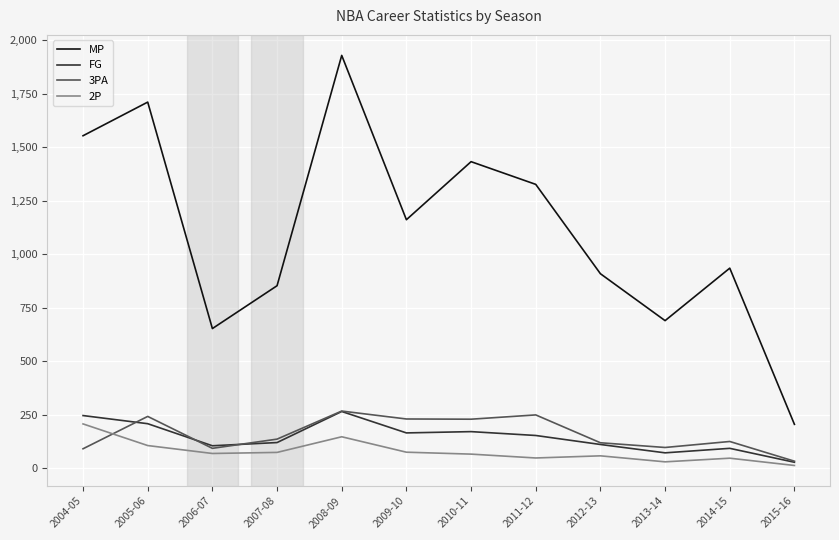

True or false: 2P and MP cross at least once.

False